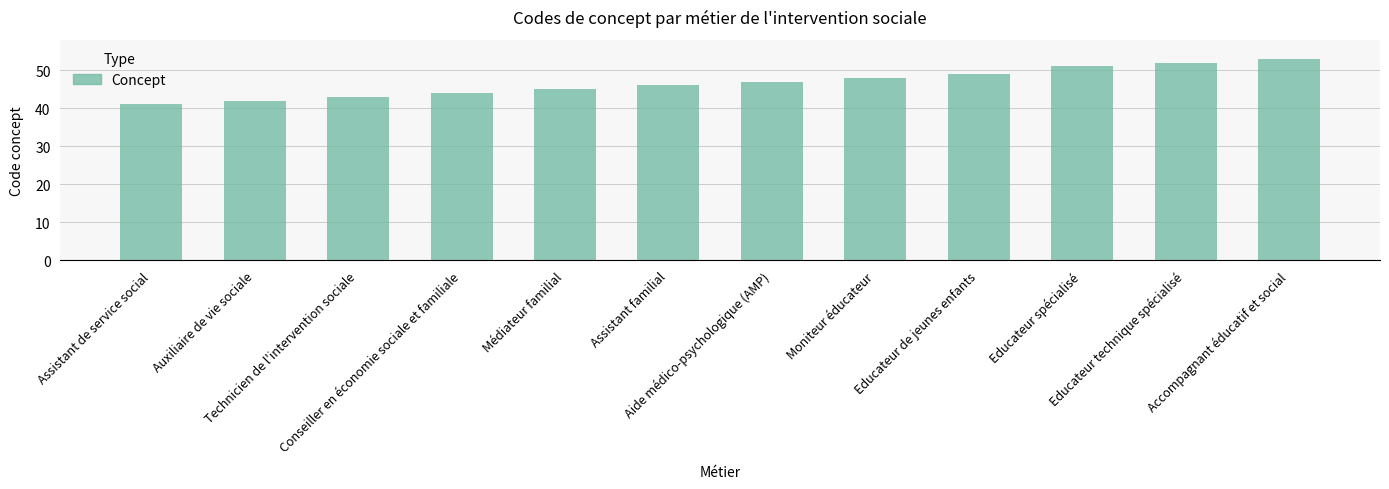

What position from the right is Auxiliaire de vie sociale?

11